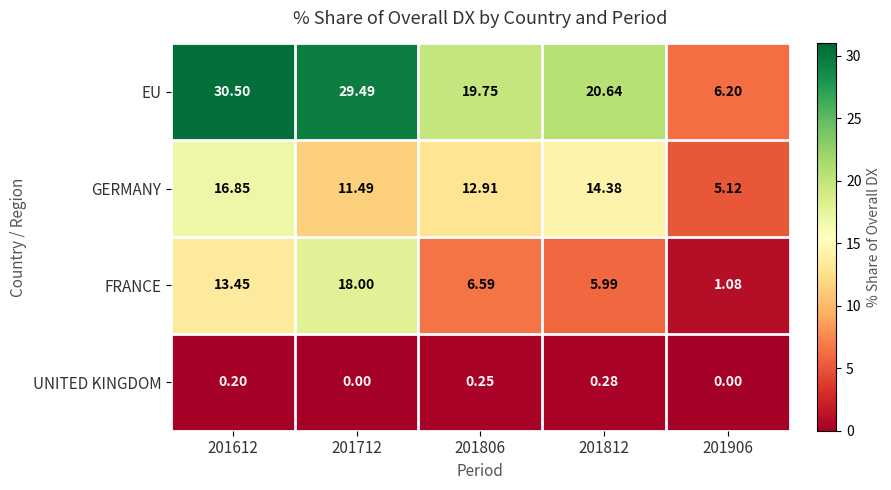

At which category is the sum across all series the highest?

201612